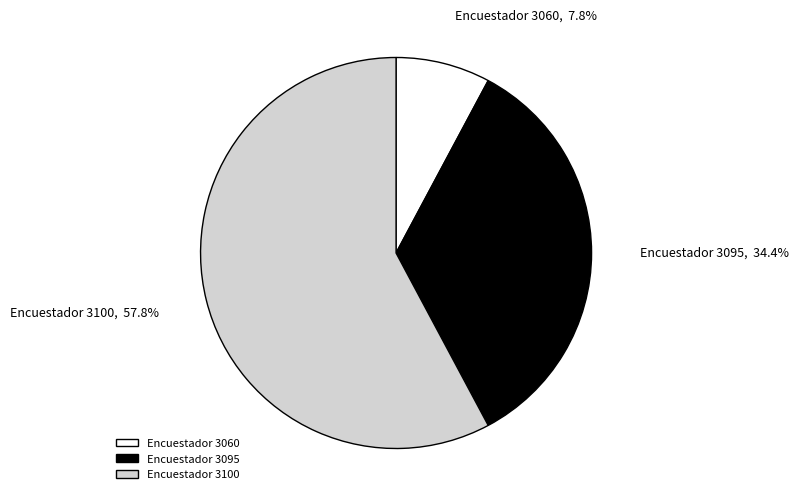

Which has a higher value, Encuestador 3100 or Encuestador 3060?

Encuestador 3100